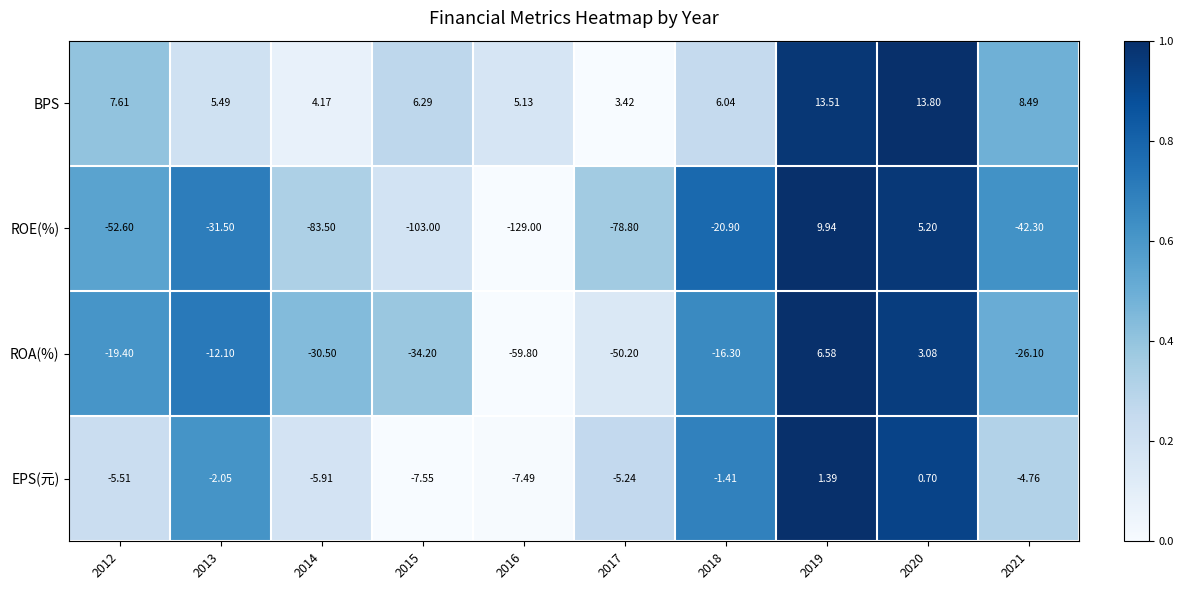

Which series has the largest range (max minus min)?

ROE(%)